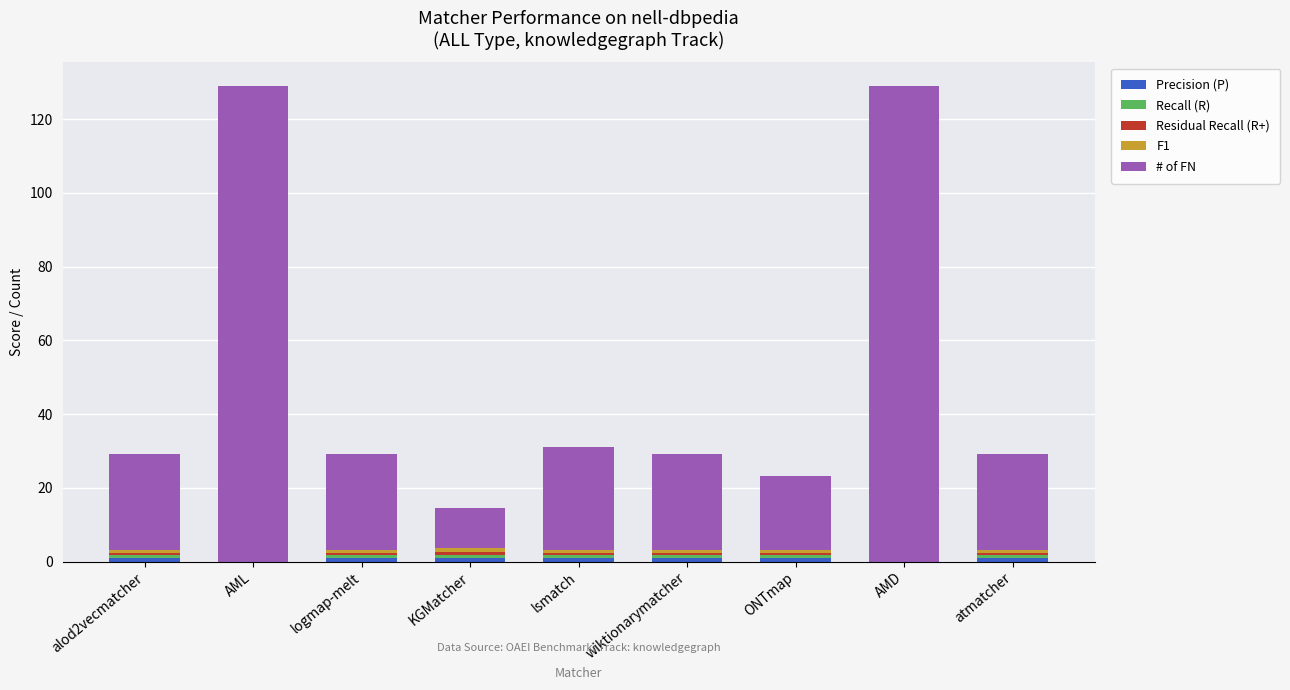

What is the total value across all series at AML?

129.0